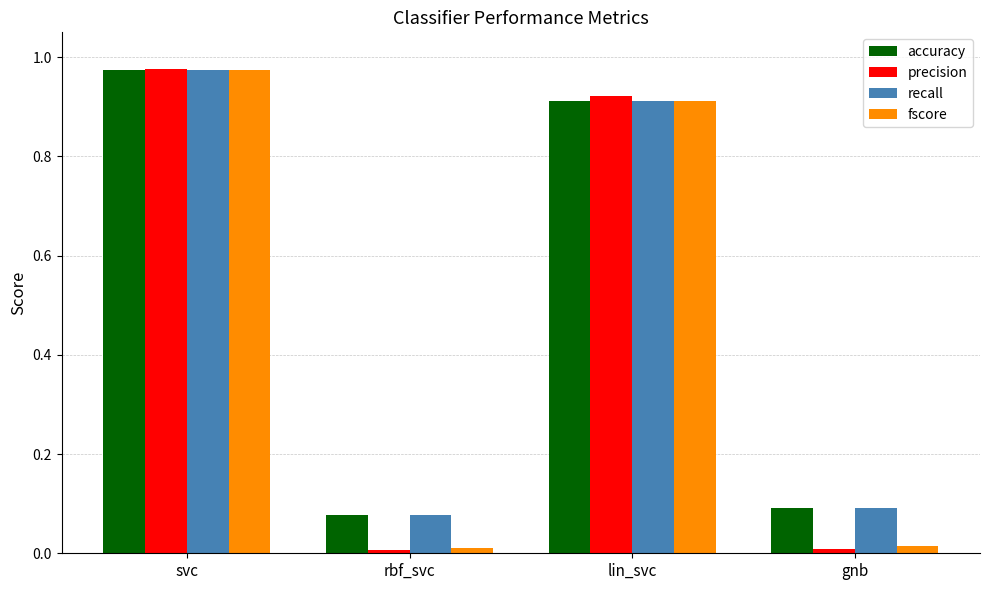

The value of fscore at lin_svc is 1.3. True or false?

False